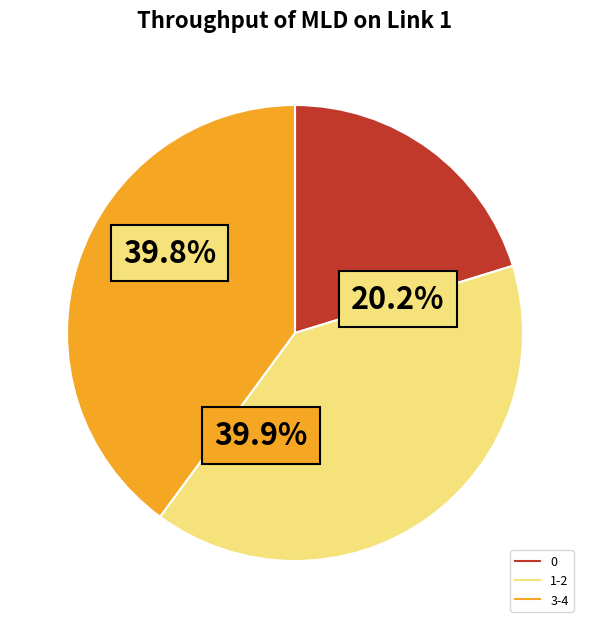

Is there a majority slice in this chart?

No